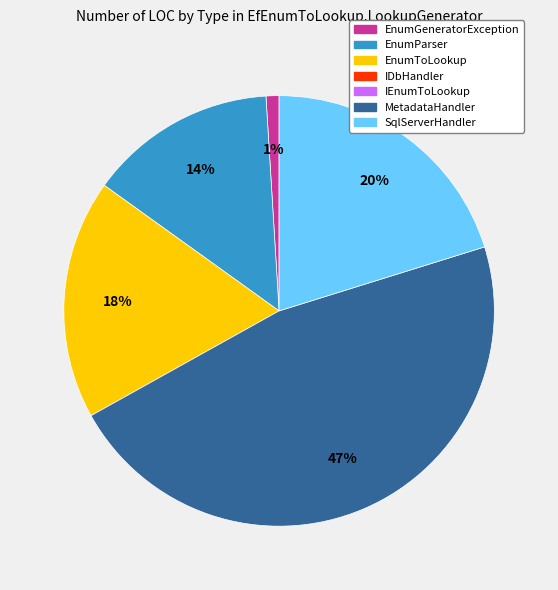

To the nearest percent, what is the average slice percentage?

20%